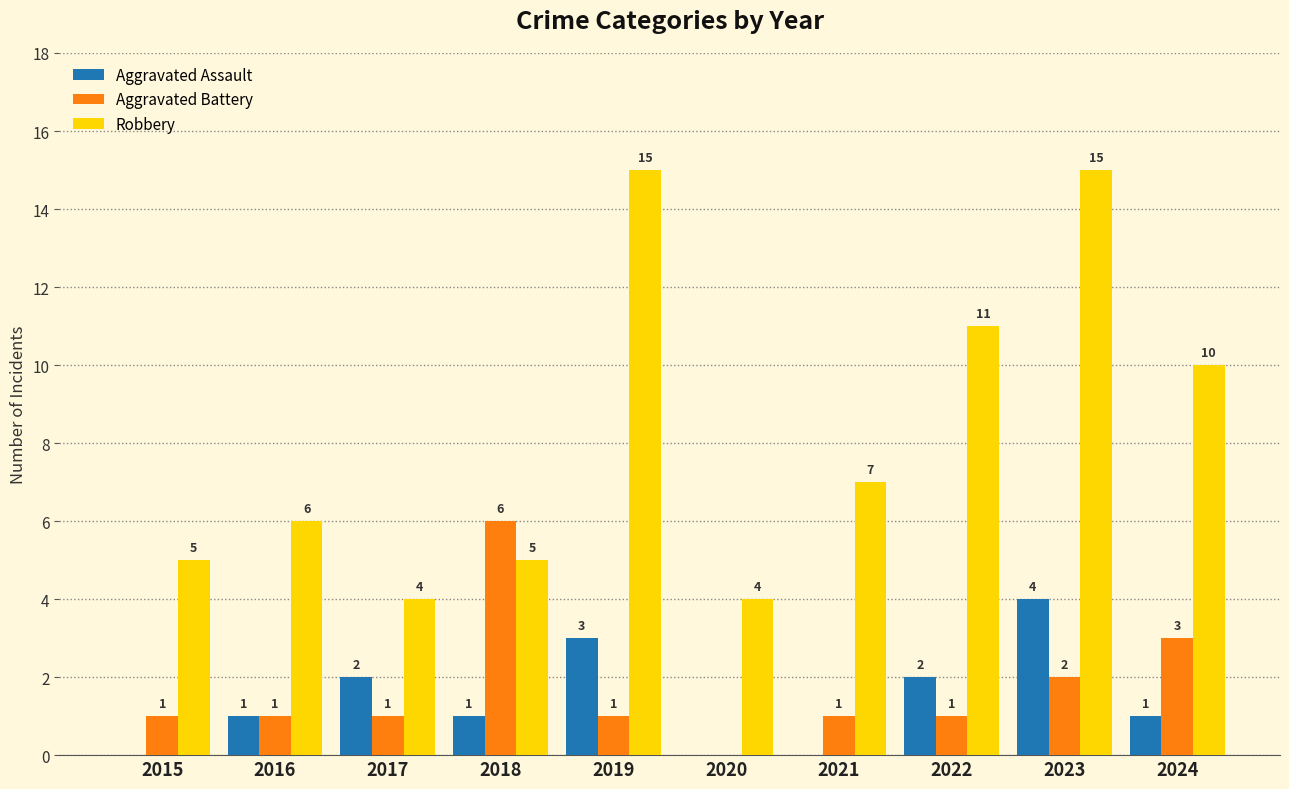

What is the total value across all series at 2024?

14